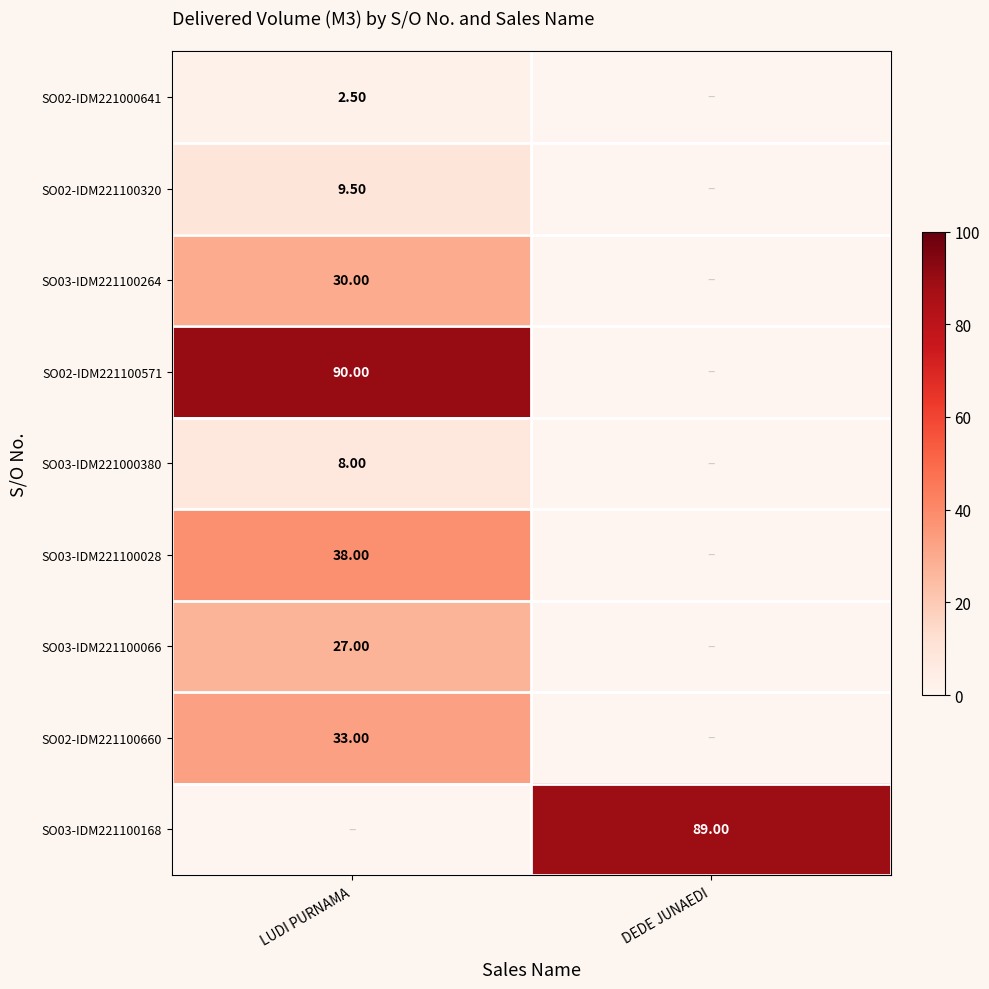

At how many categories does at least one series exceed 48?

2